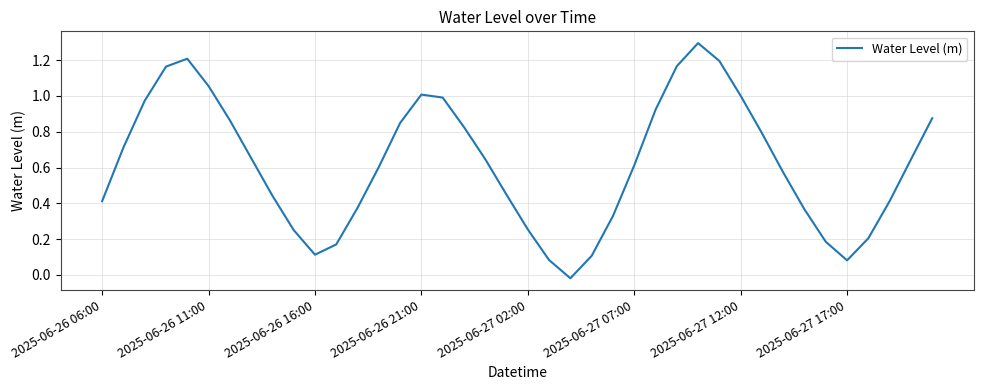

What is the greatest value displayed?

1.3